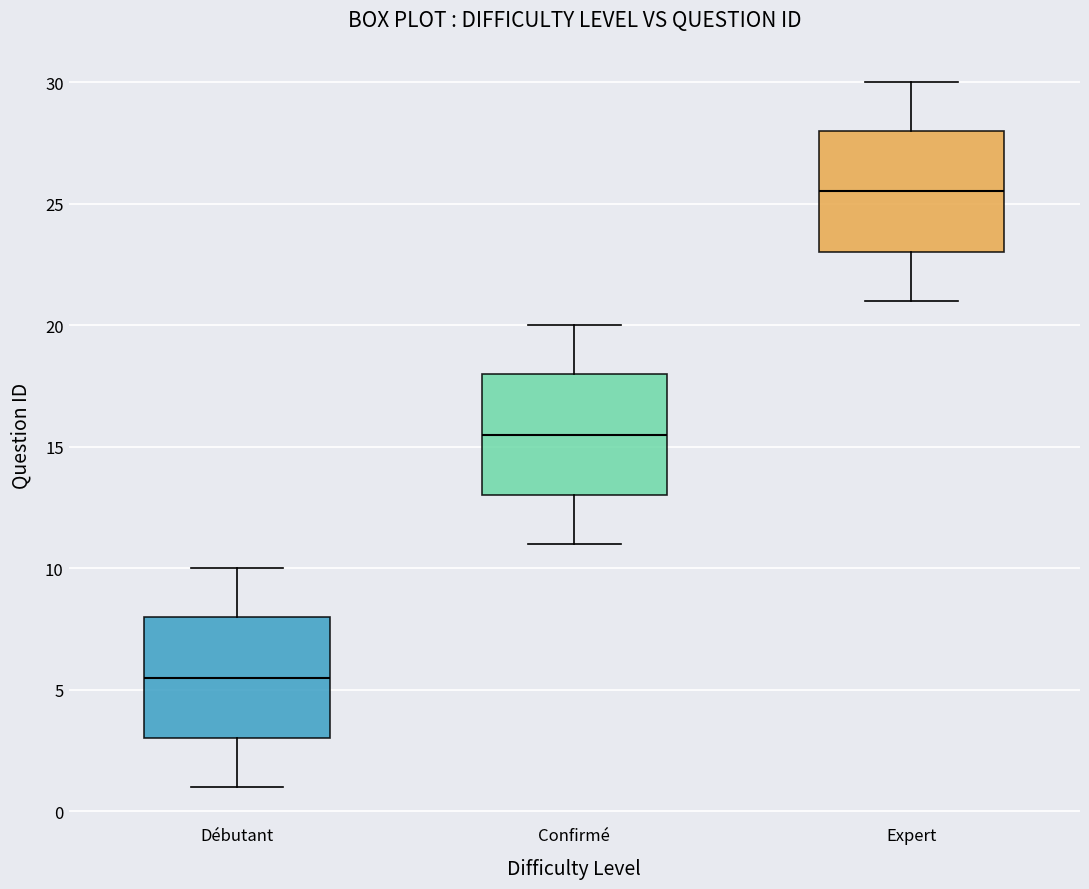

Reading left to right, transcribe this box plot: for each box, give where its median line is, the range the box spans, and where its two whiskers end, as read against the y-axis. The values are not printed on the chart, so give them approximately, as read against the axis.

Débutant: median 5.5, box 3.0 to 8.0, whiskers 1.0 to 10.0
Confirmé: median 15.5, box 13.0 to 18.0, whiskers 11.0 to 20.0
Expert: median 25.5, box 23.0 to 28.0, whiskers 21.0 to 30.0